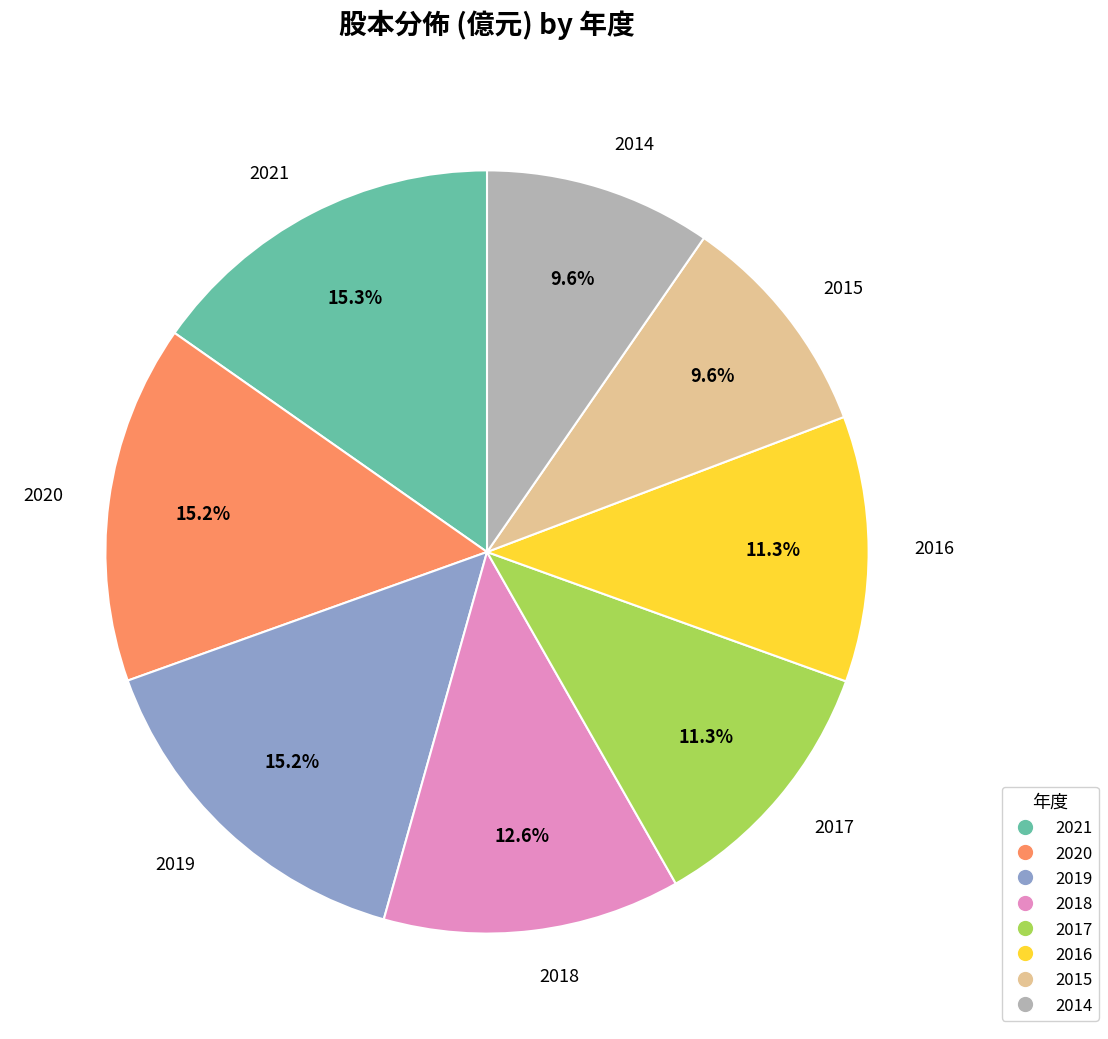

What percentage is the 2015 slice, to the nearest percent?

10%